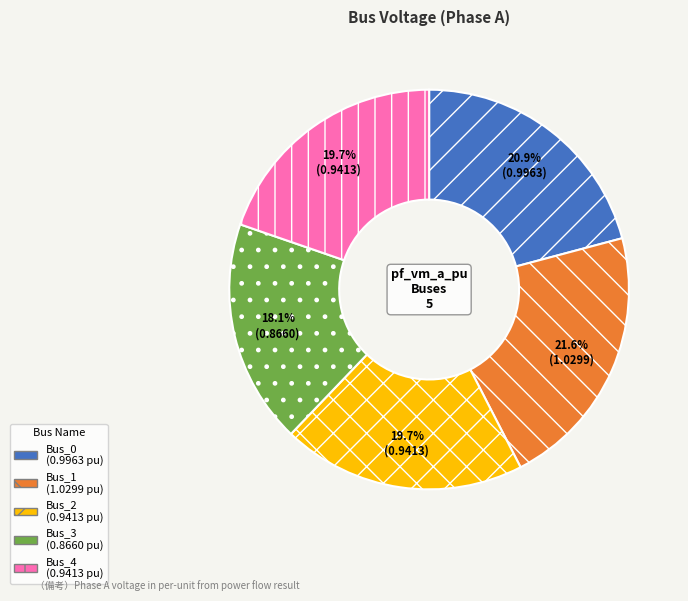

What percentage is the Bus_1 slice, to the nearest percent?

22%